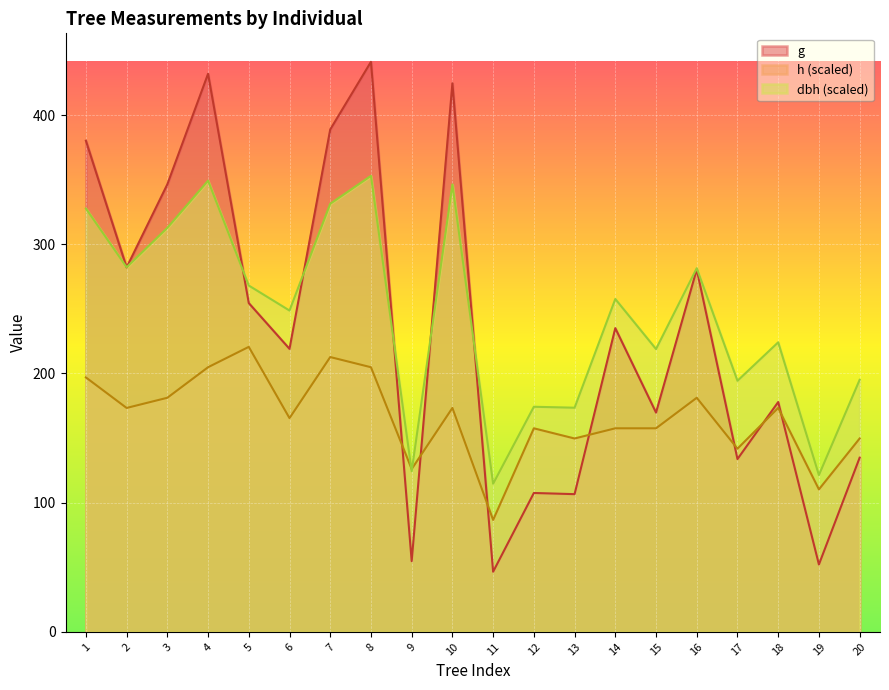

True or false: dbh has a value of 173.5 at 13.

True